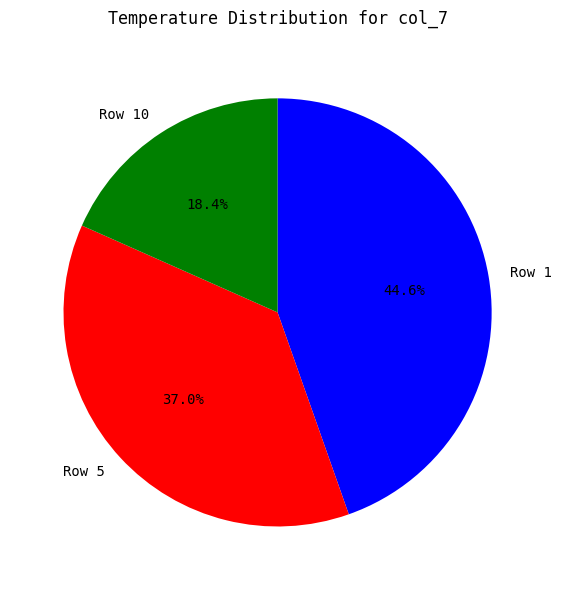

Count the number of slices in the pie.

3